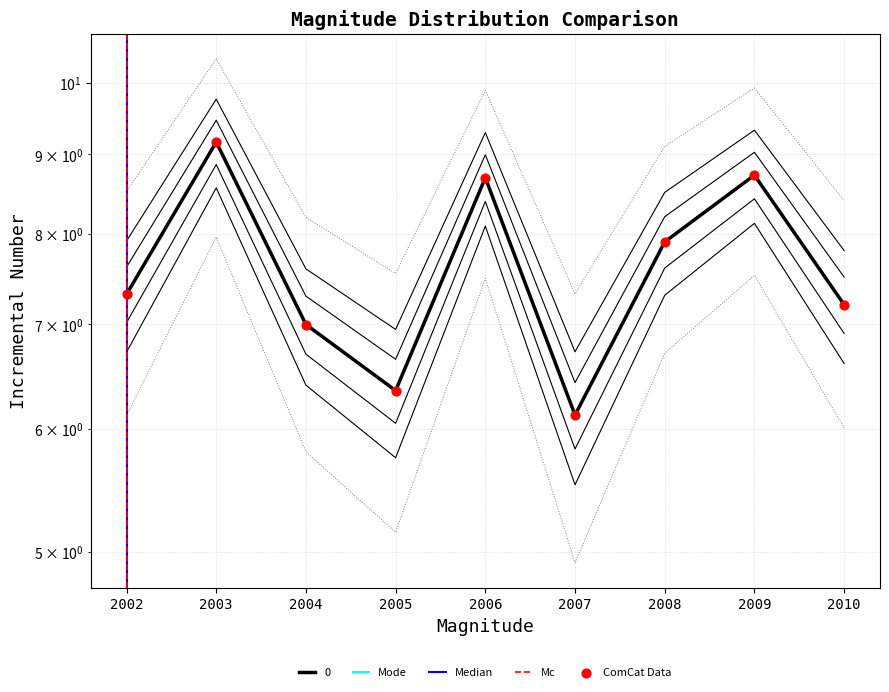

What is the change in value from 2005 to 2010?

+0.9